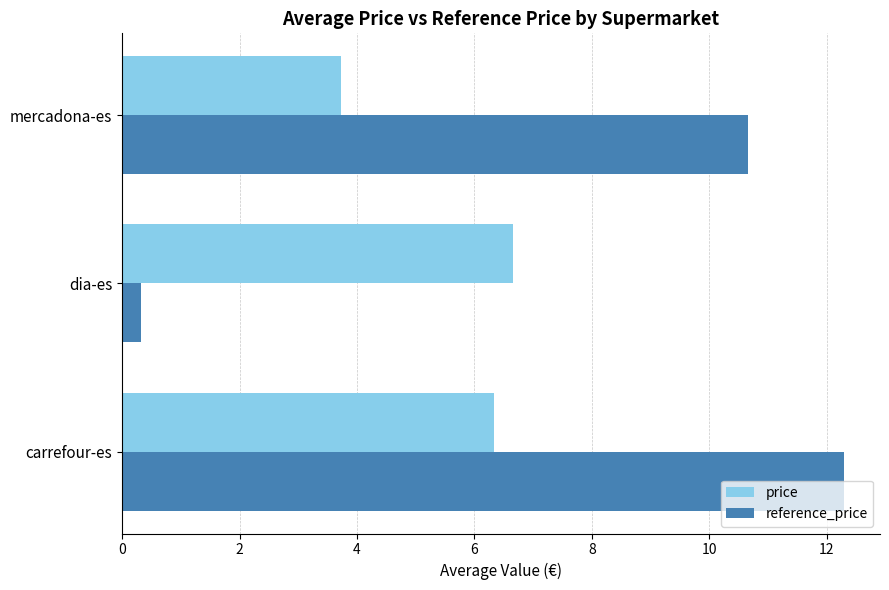

What are all the series names shown in the legend?

price, reference_price